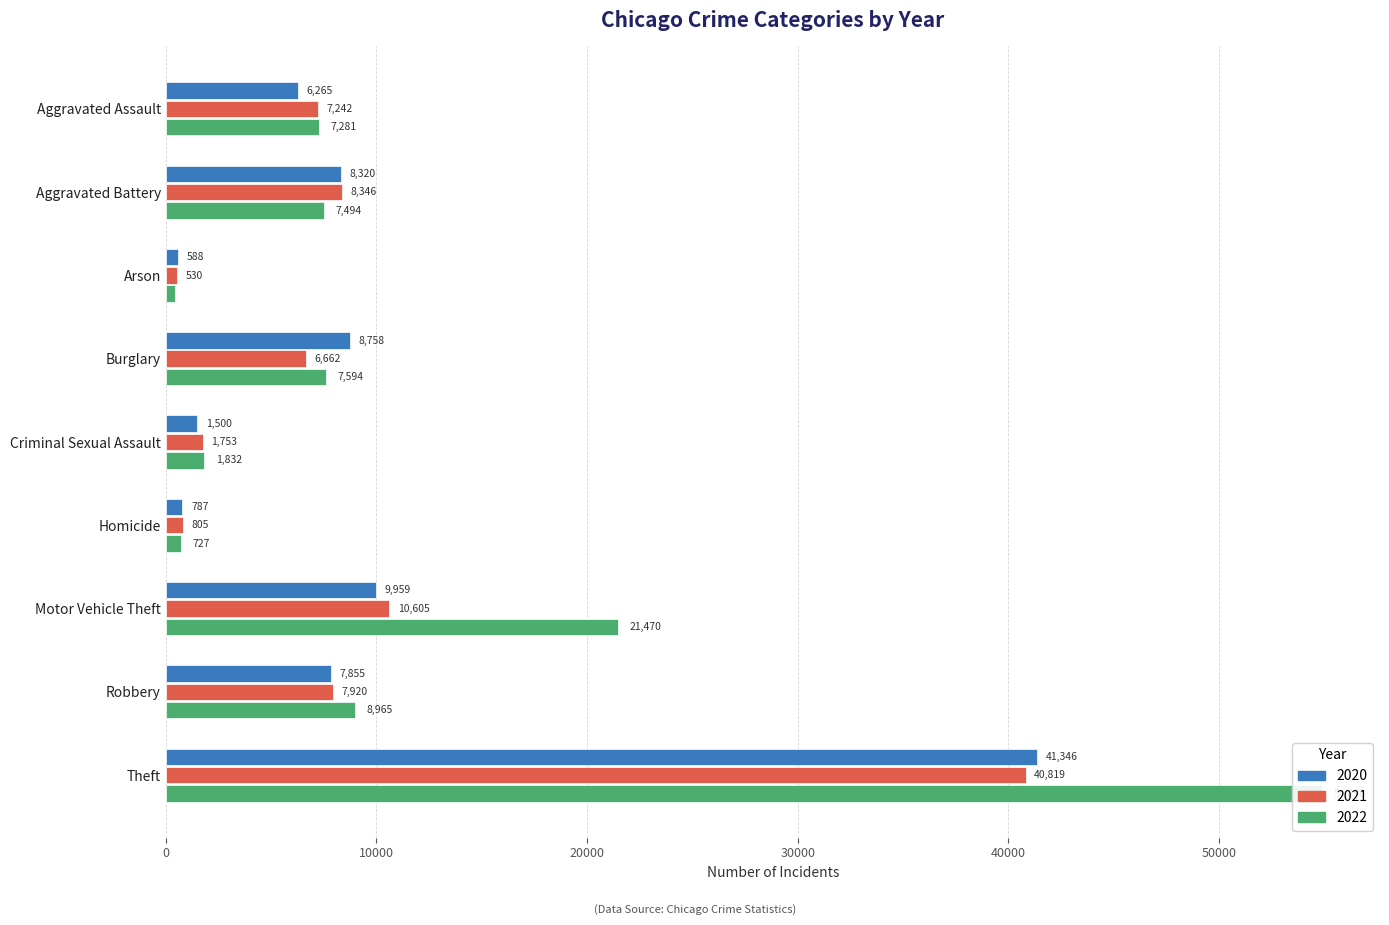

True or false: 2020 has a value of 8320 at Aggravated Battery.

True